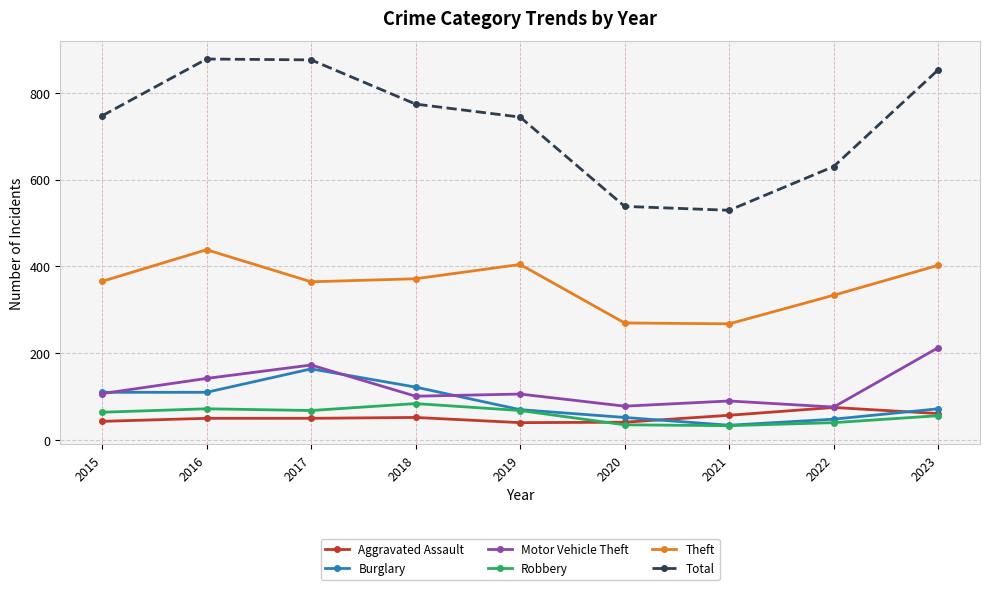

What is the total value across all series at 2016?

1686